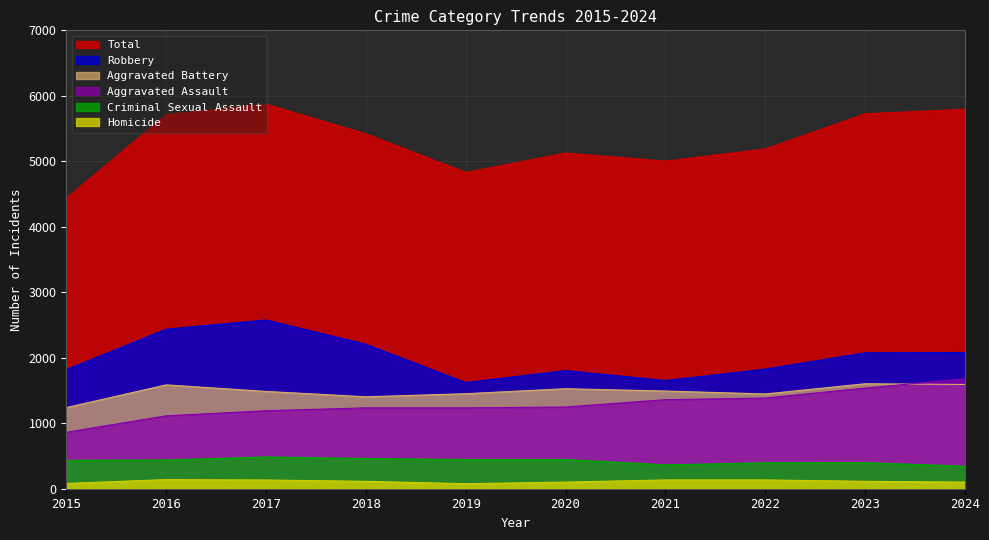

Count the number of data series in this chart.

6